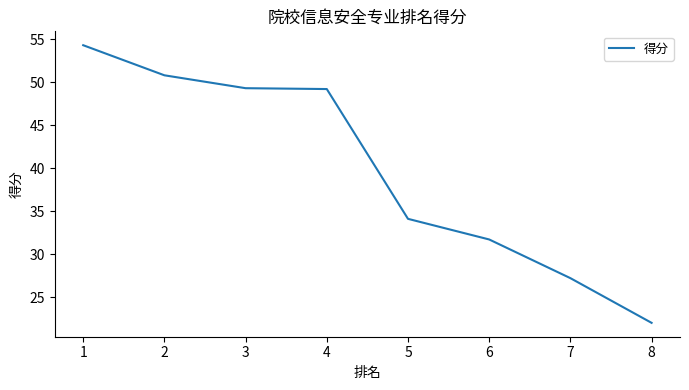

Between 6 and 5, which is larger?

5